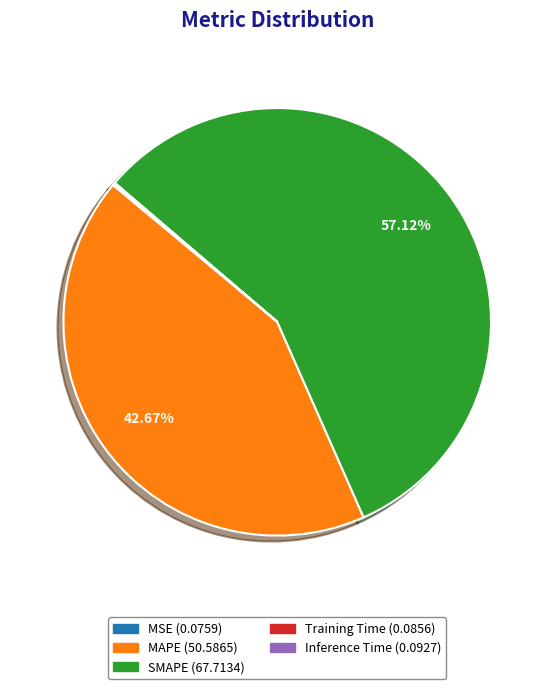

Which category has the biggest portion of the pie?

SMAPE